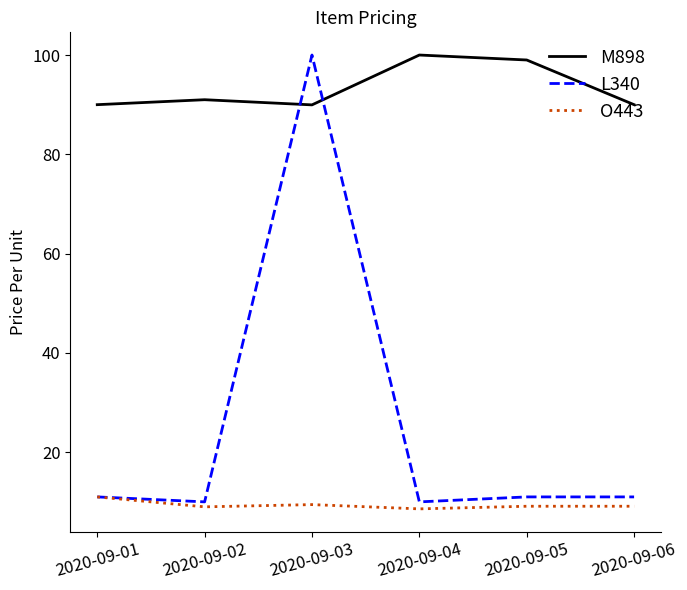

Does the chart have visible grid lines?

No